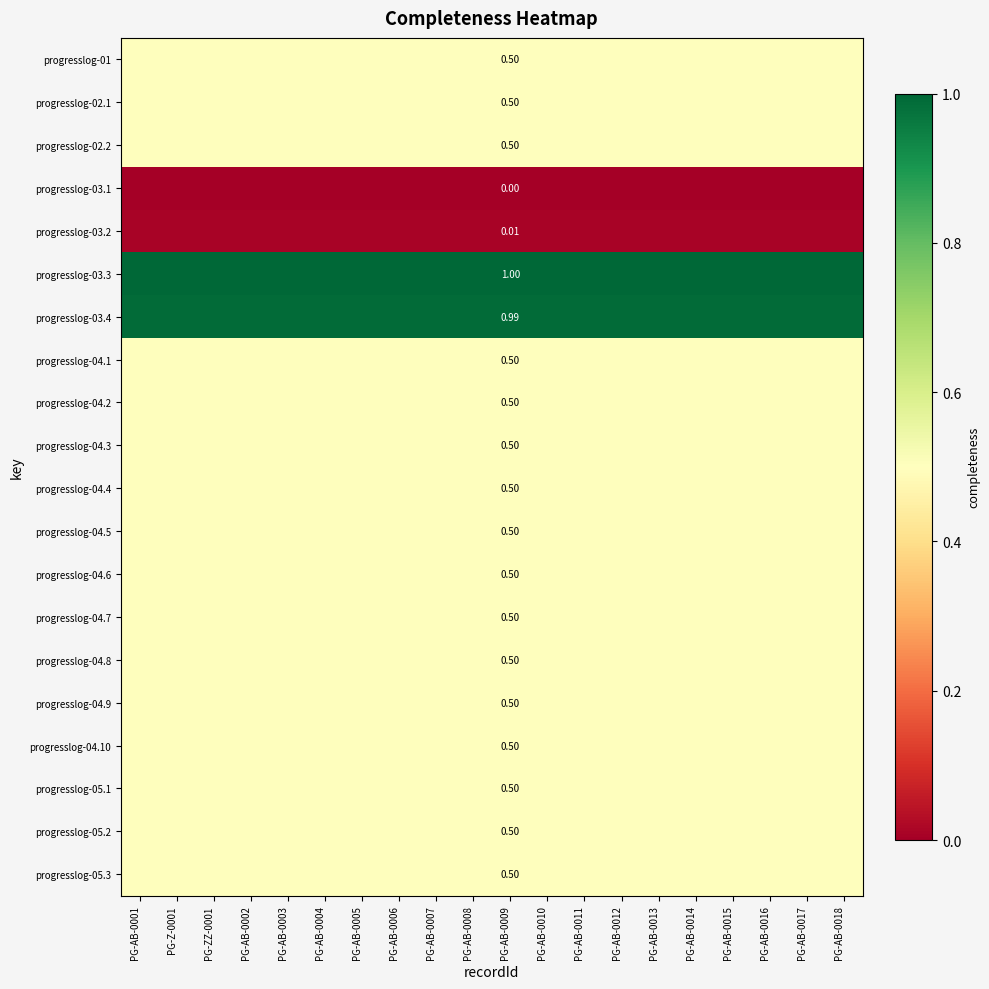

The value of progresslog-05.3 at PG-Z-0001 is 0.5. True or false?

True